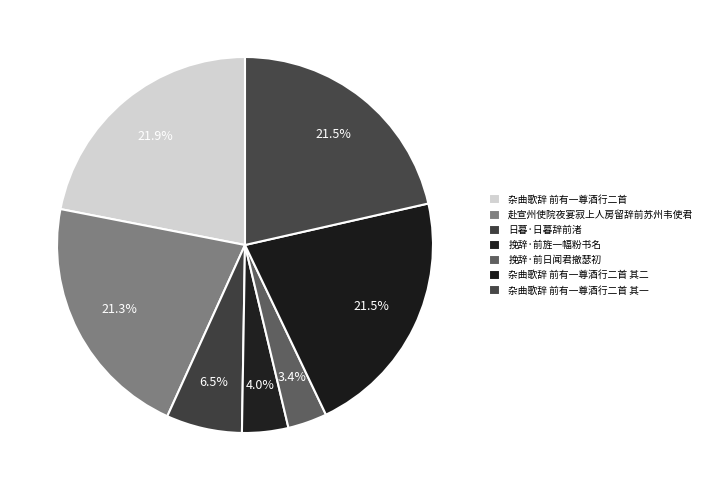

Which has a higher value, 挽辞·前旌一幅粉书名 or 挽辞·前日闻君撤瑟初?

挽辞·前旌一幅粉书名